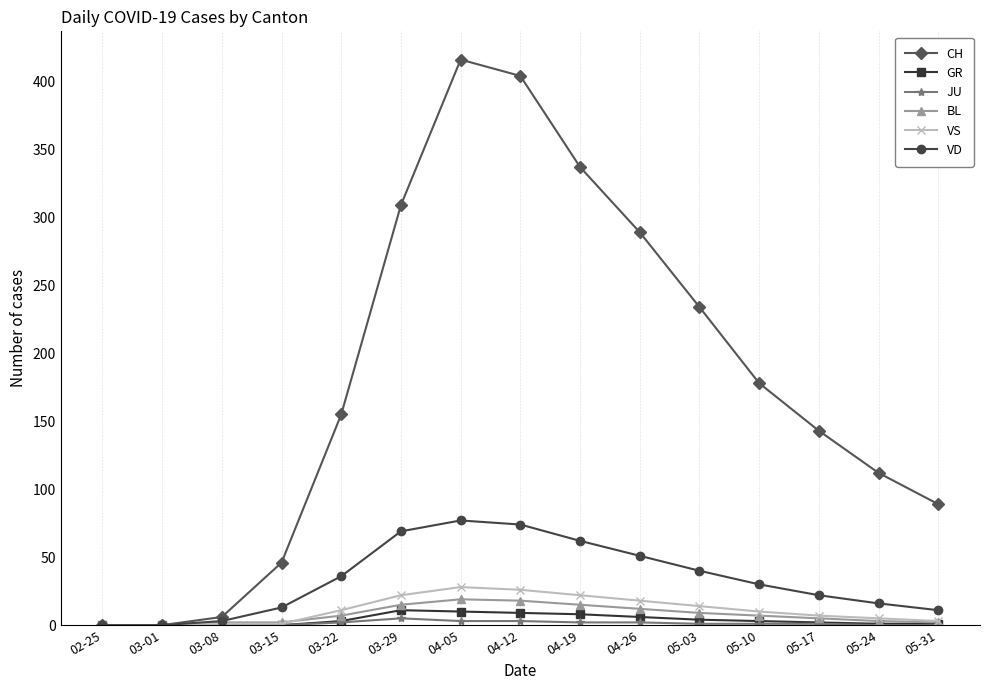

The CH series shows 143 at 05-17. True or false?

True